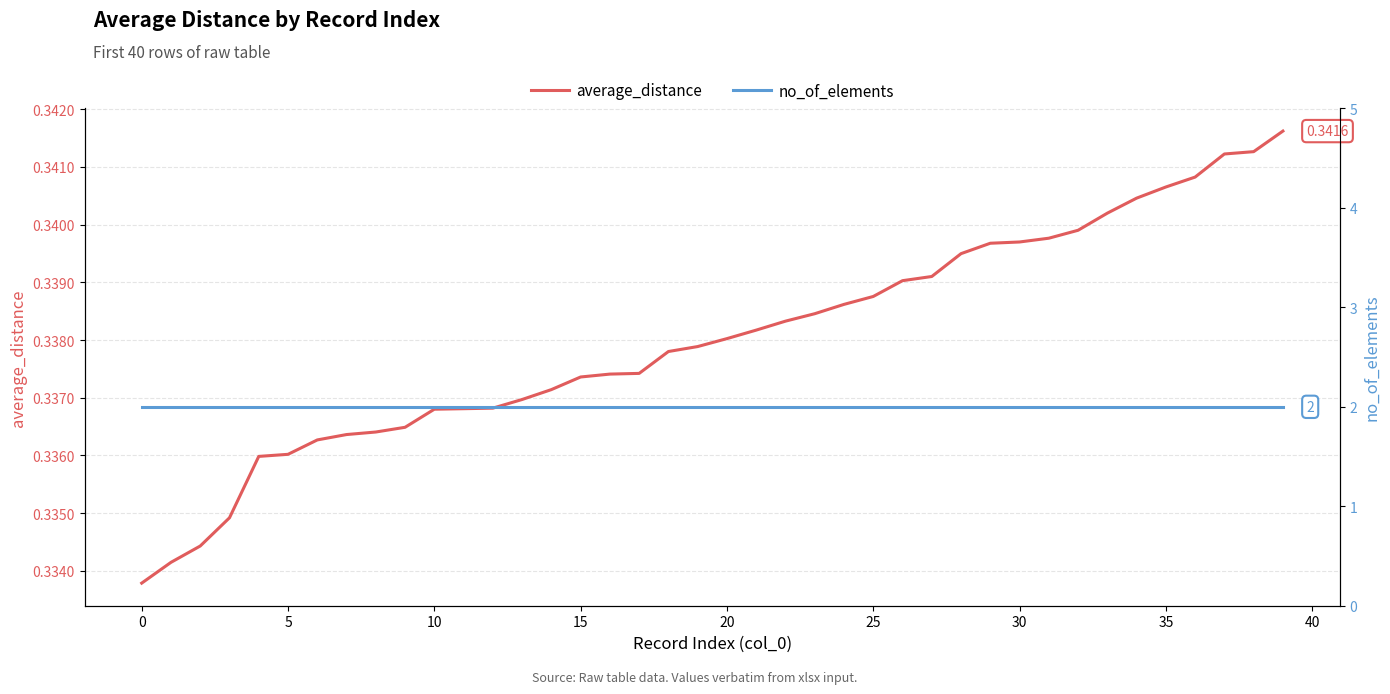

What is the minimum value for no_of_elements?

2.0